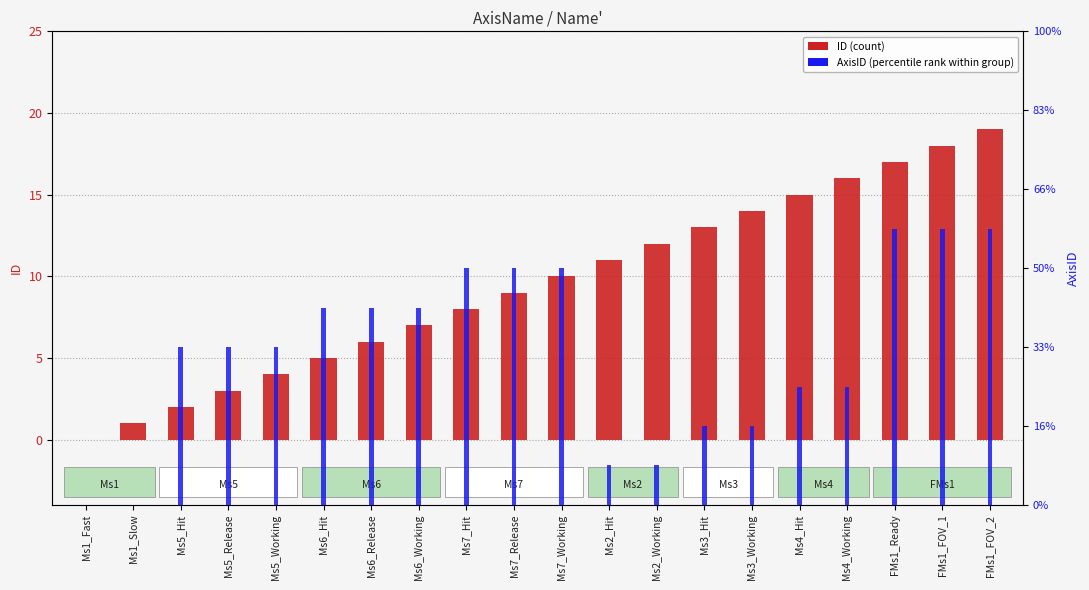

How many data points in AxisID (percentile rank) are above 4?

9